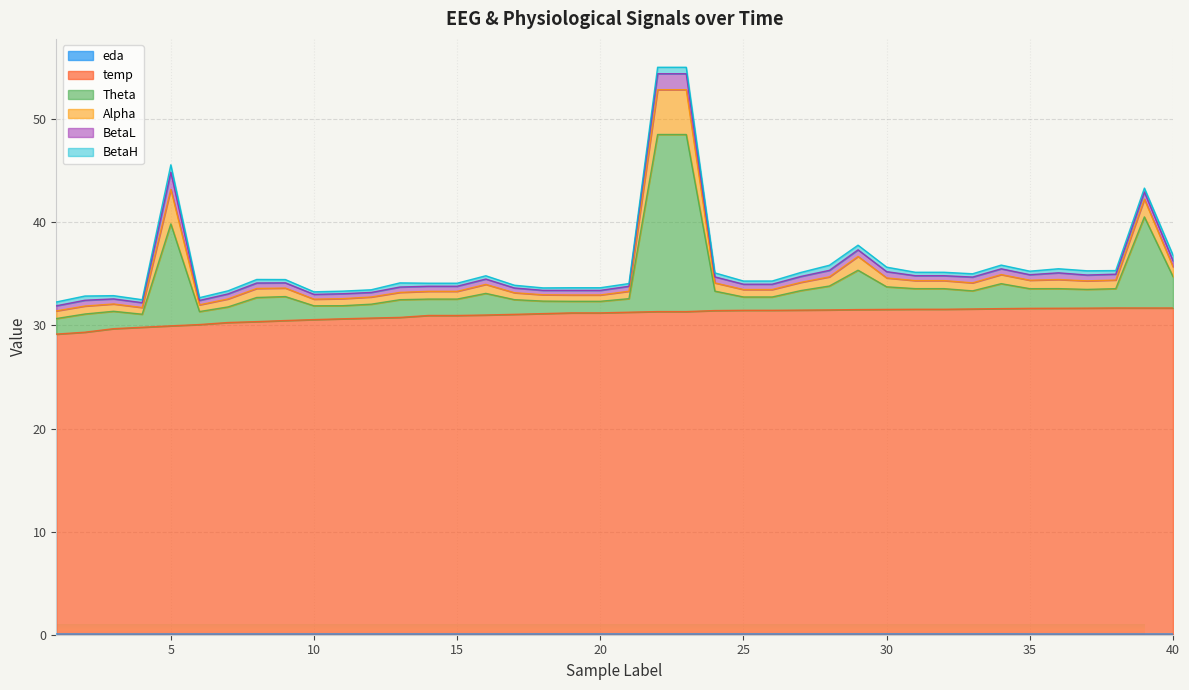

What is the difference between the highest and lowest values at 14?

33.7